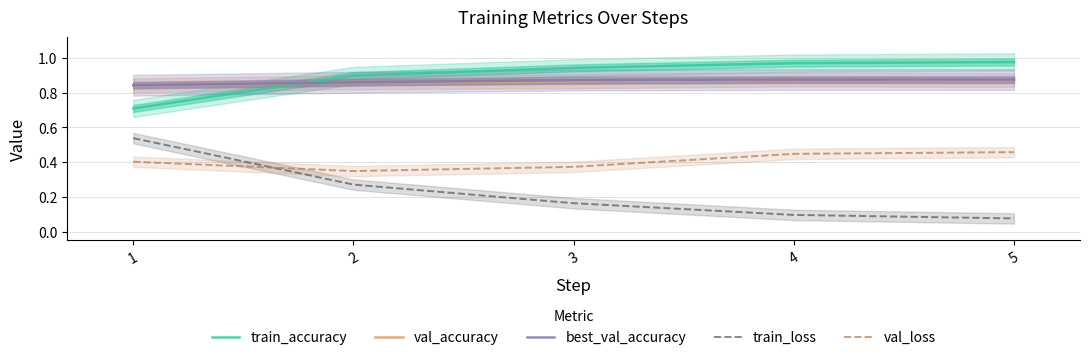

Does the chart display data point markers on the line(s)?

No